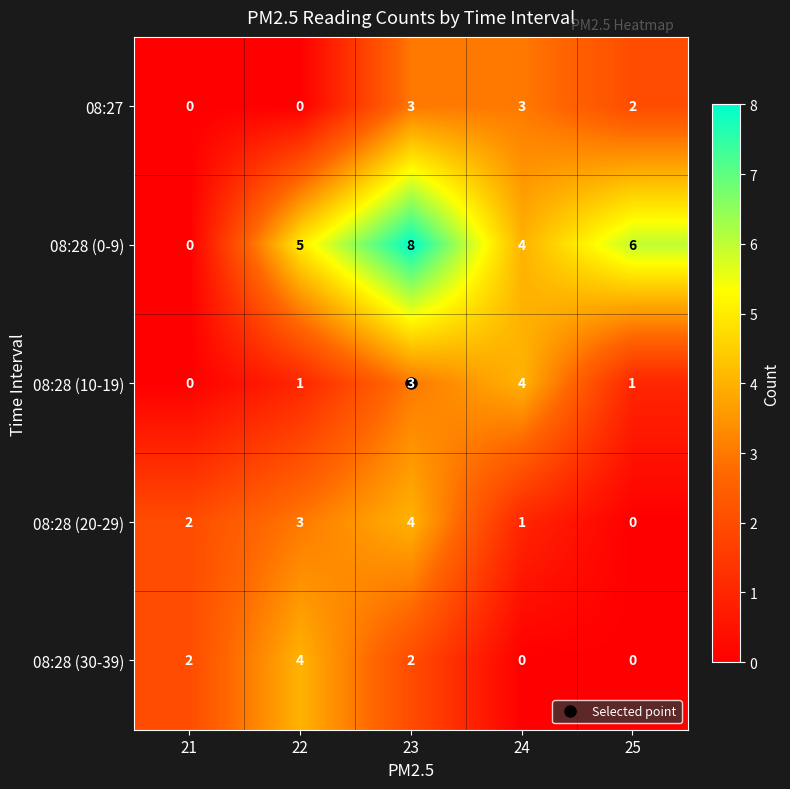

What is the sum of the 08:27 values at 25 and 23?

5